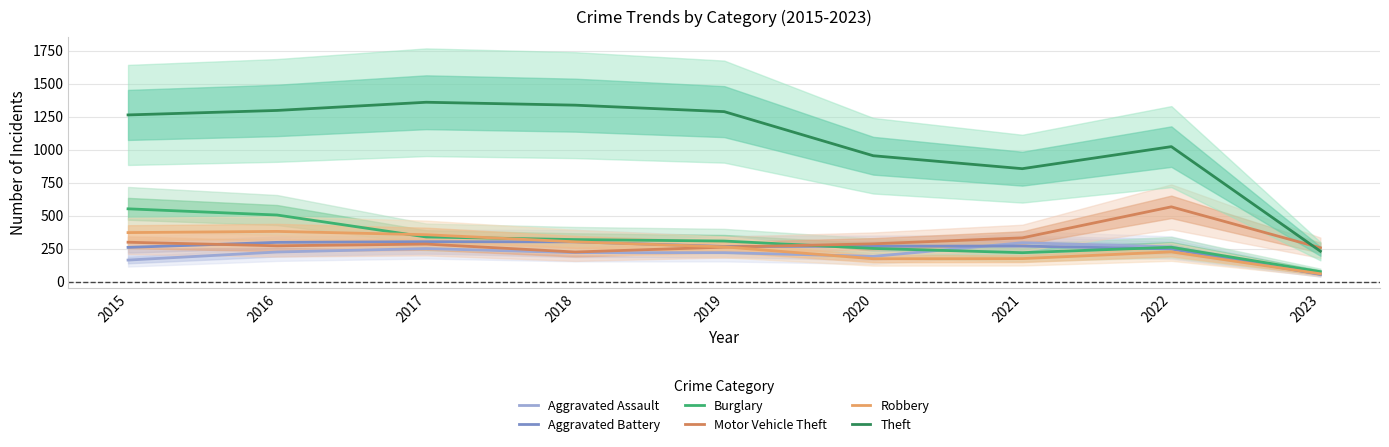

How many data points in Aggravated Battery are less than 269?

4